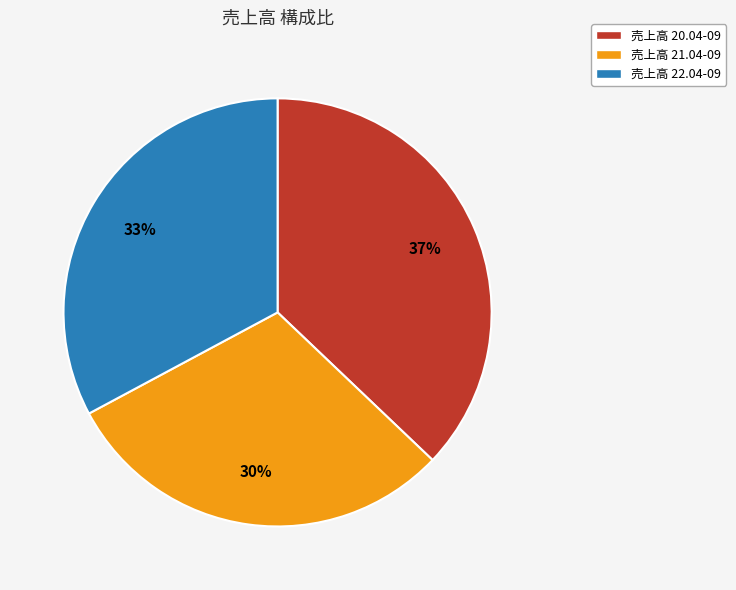

Combined, do 売上高 21.04-09 and 売上高 20.04-09 account for over 50%?

Yes